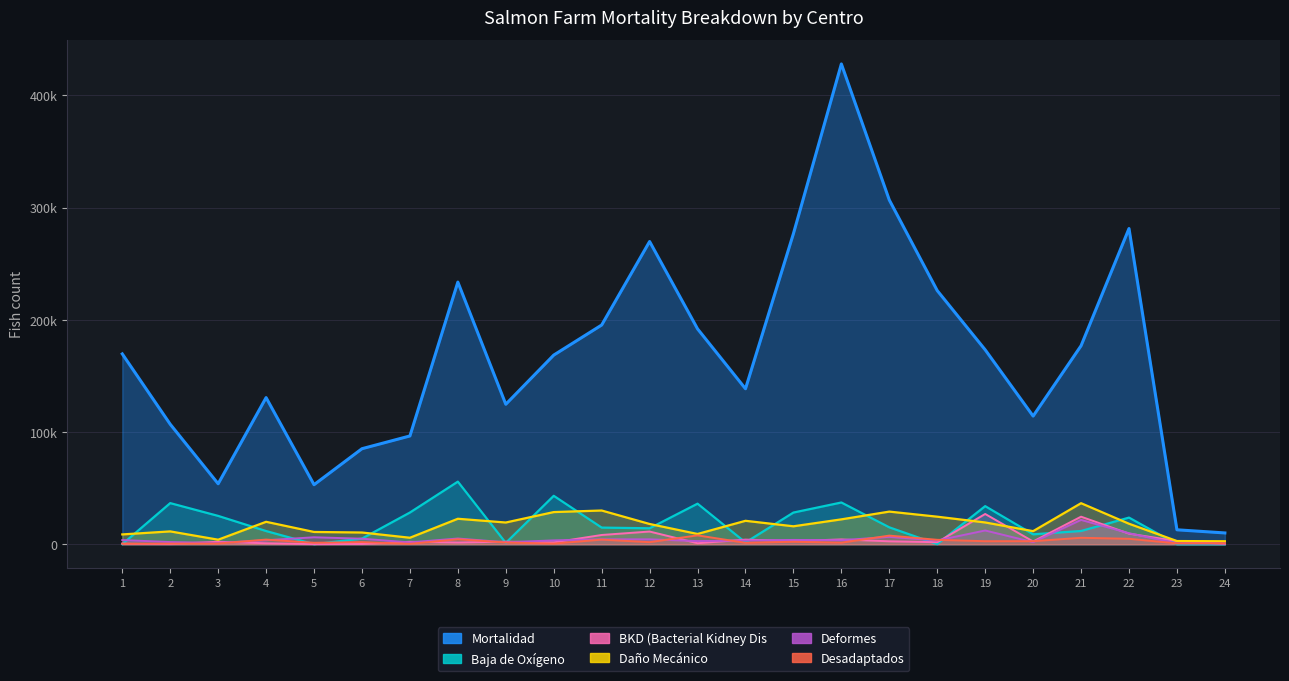

Which series has the largest total across all categories?

Mortalidad_line